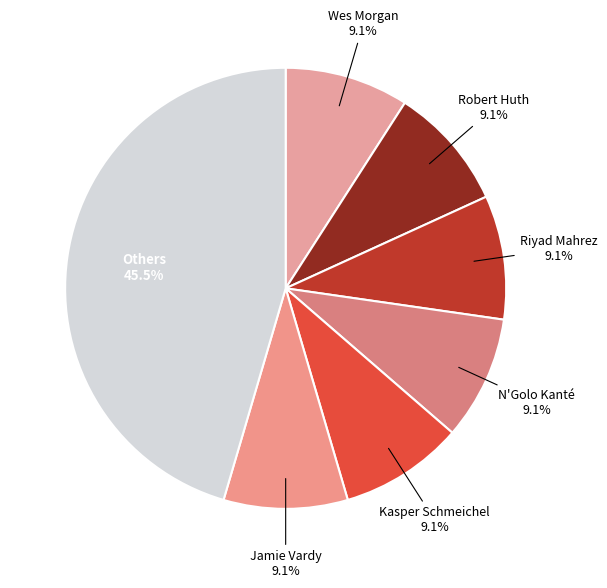

How many slices are in this pie chart?

7